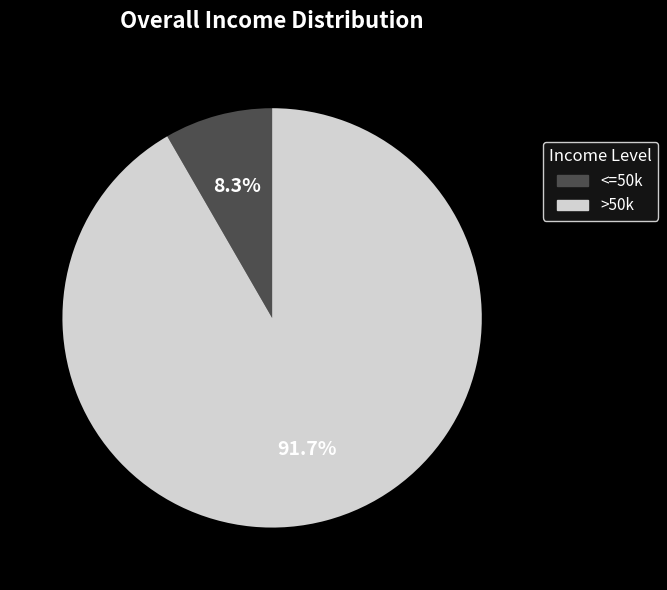

What is the largest slice in the pie chart?

>50k